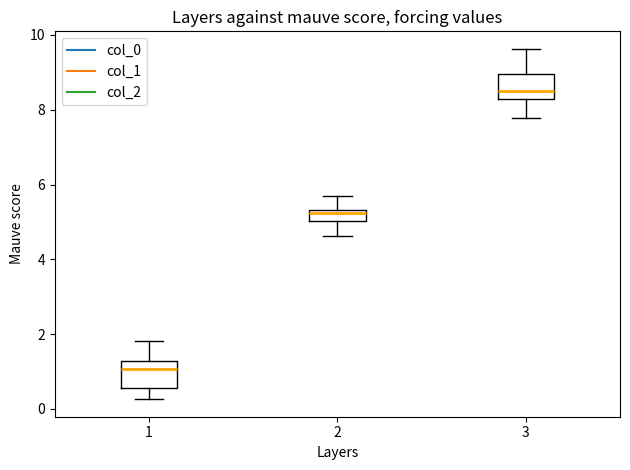

Where does the upper whisker of the box at x = 3 end on the y-axis? The values are not printed on the chart, so give them approximately, as read against the axis.

9.6